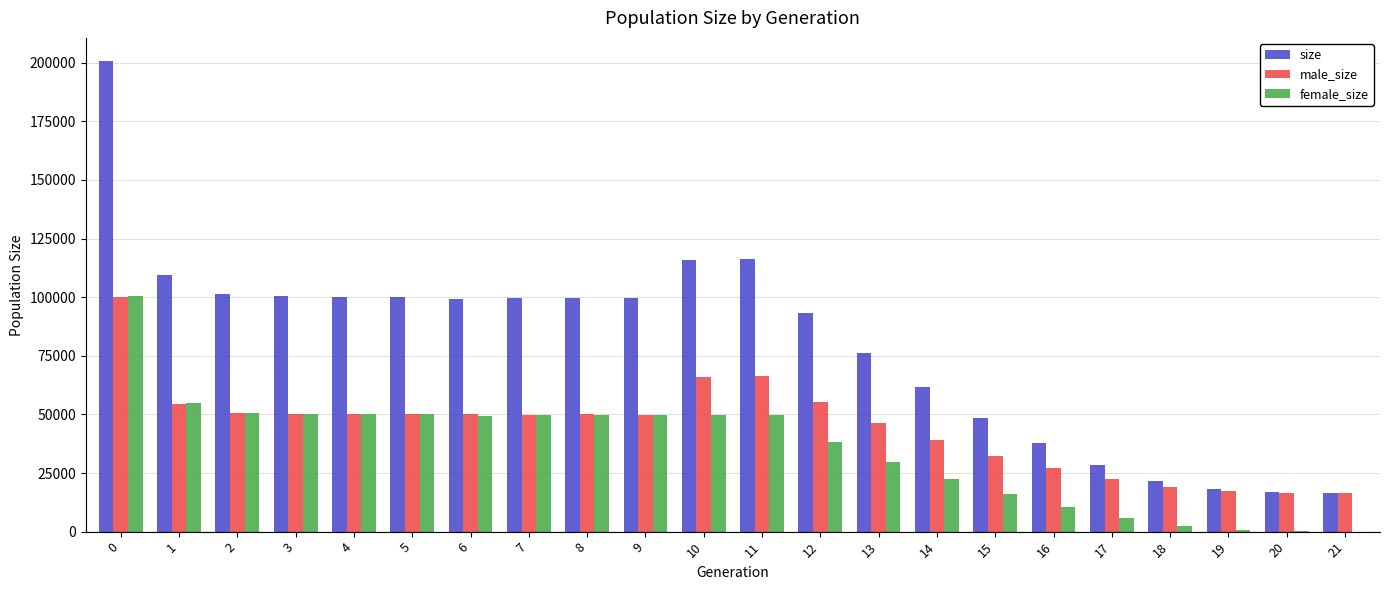

What is the greatest value displayed?

200538